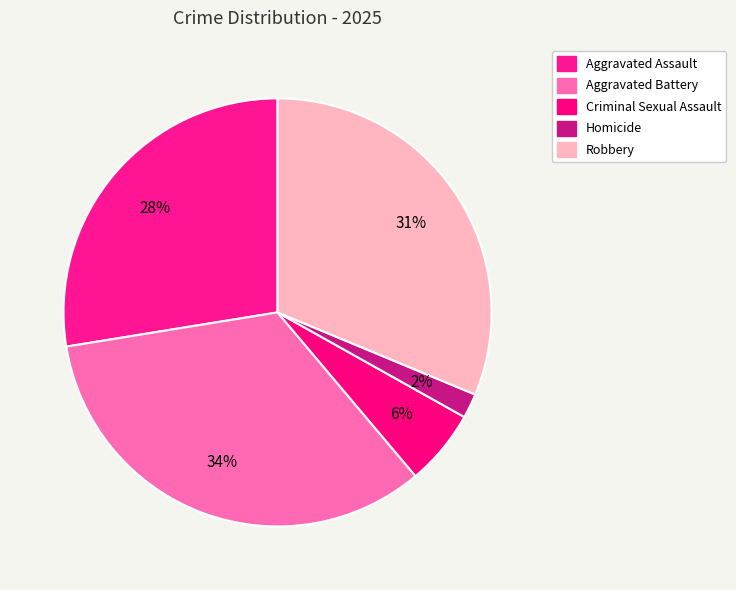

Is Aggravated Battery the majority of the pie?

No